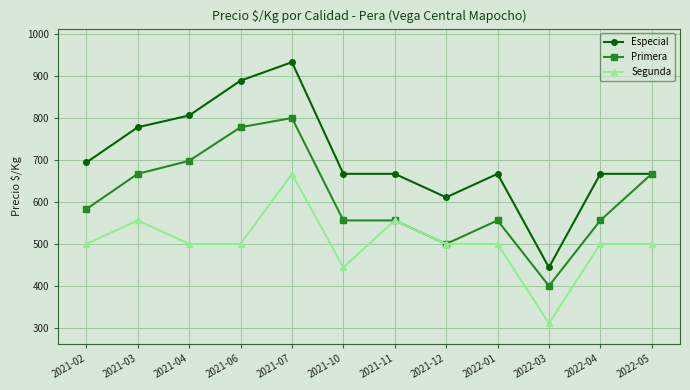

At which category does Segunda reach its first local peak?

2021-03